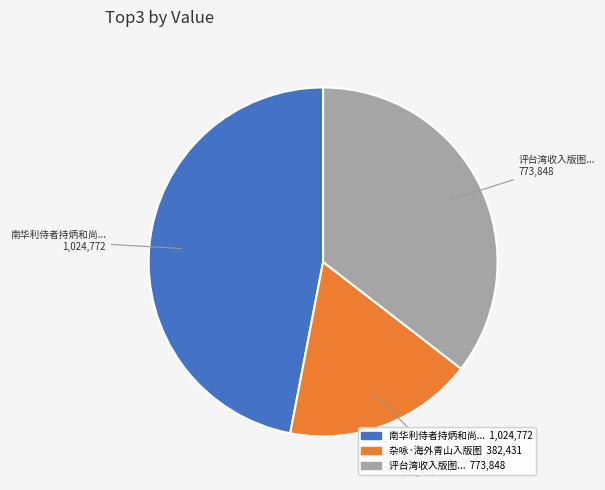

Is there a majority slice in this chart?

No